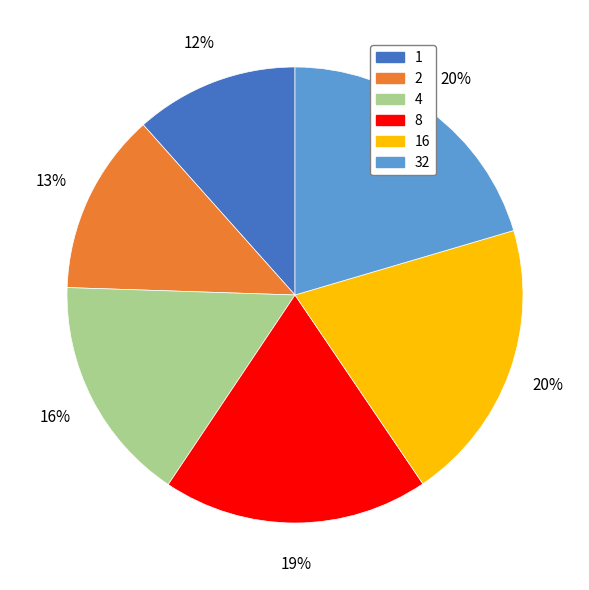

How many slices are in this pie chart?

6